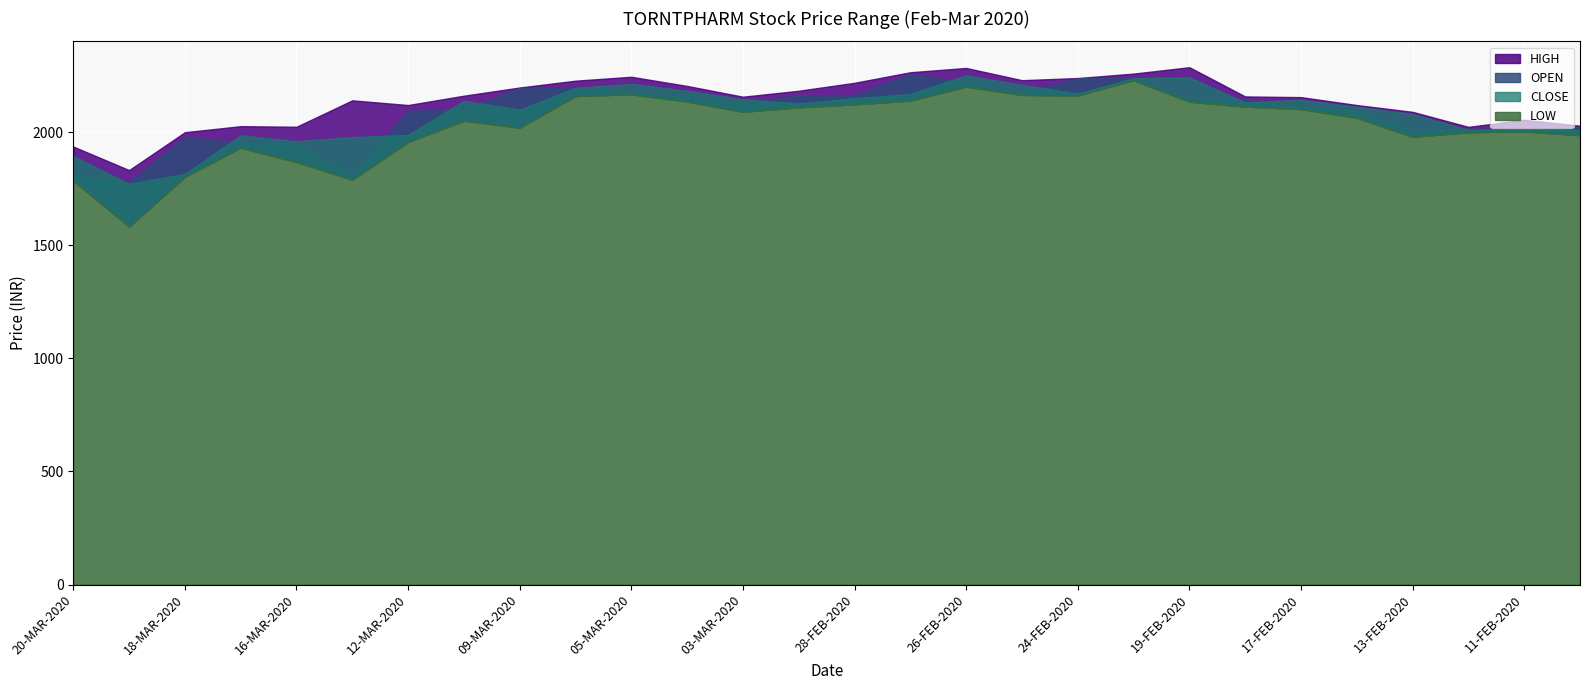

What is the label of the 28th point from the right?

20-MAR-2020